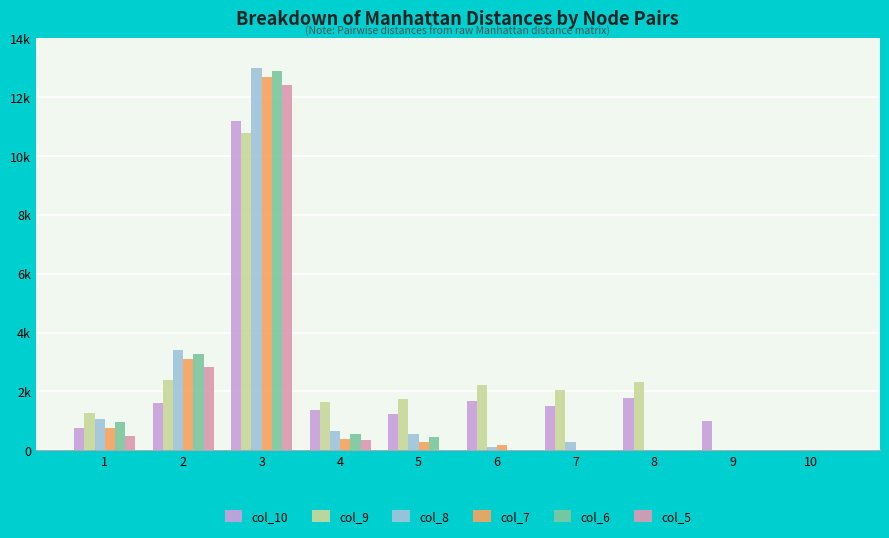

What is the maximum value shown in the chart?

12979.1